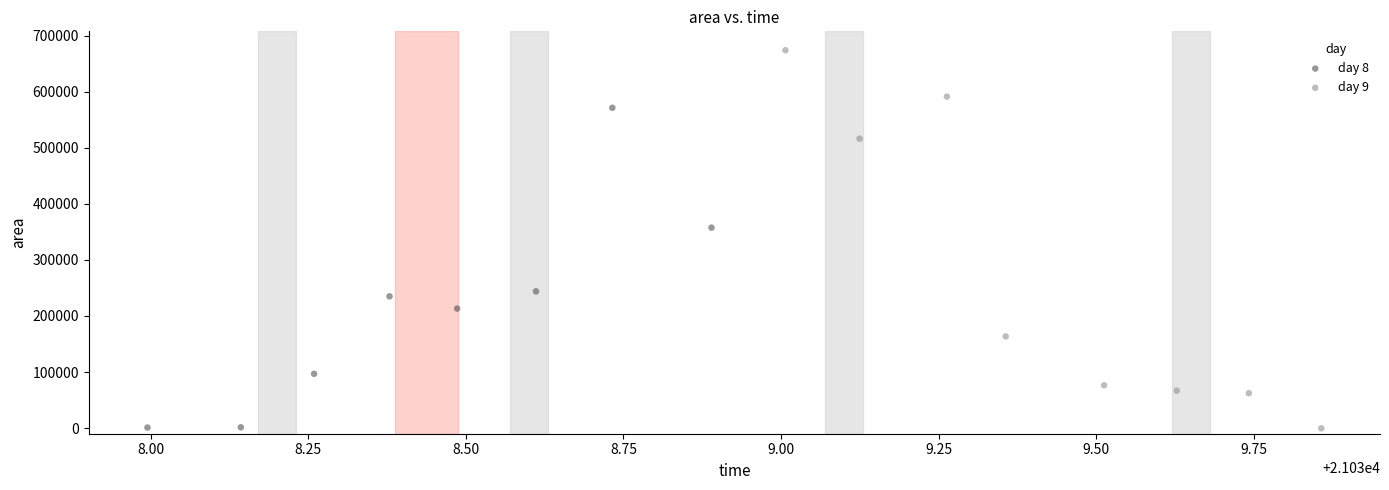

Which series contains the highest Y value?

day 9